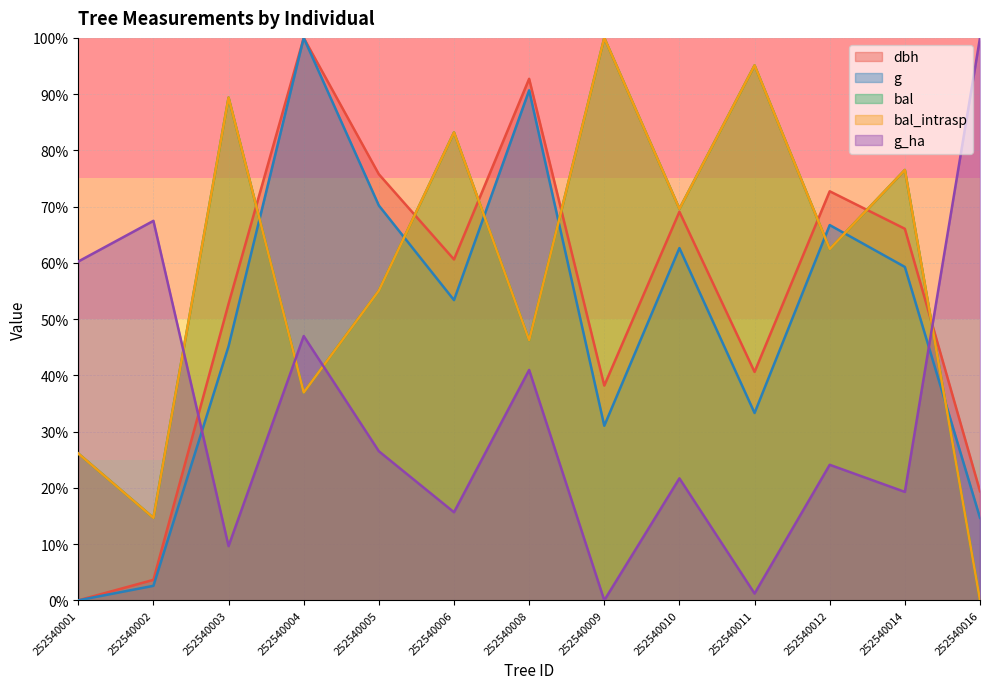

Is it true that dbh equals 100.0 at 252540004?

True